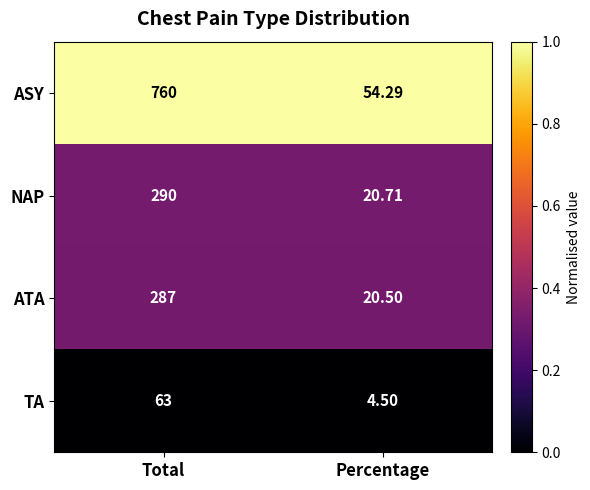

Which label corresponds to the largest value in the chart?

Total